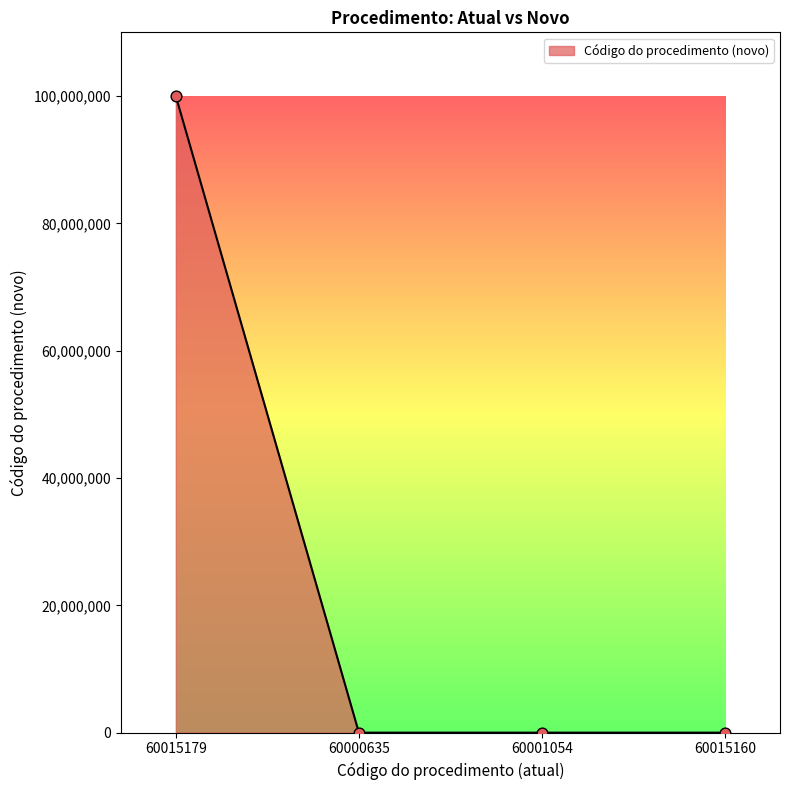

What is the change in value from 60001054 to 60015160?

+1